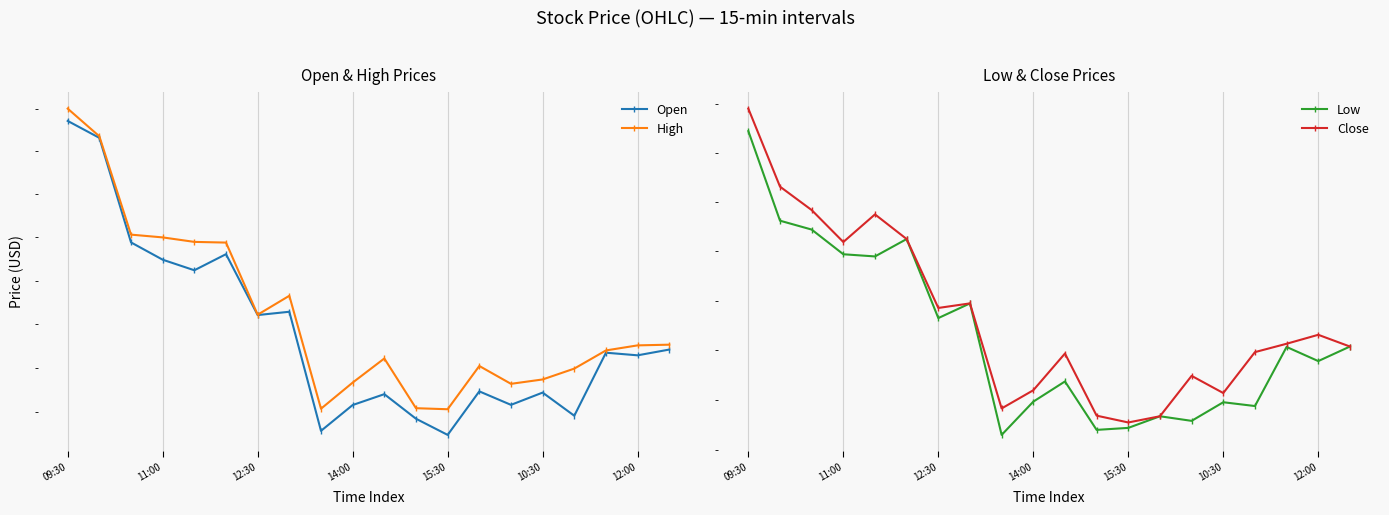

What is the sum of all Open values?

12340.4